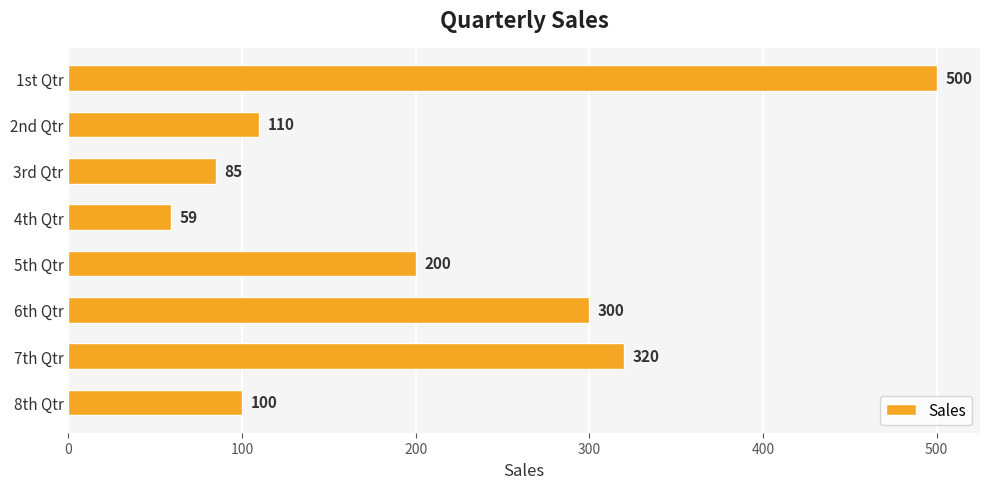

Approximately how many times larger is the value at 8th Qtr compared to 6th Qtr?

0.3